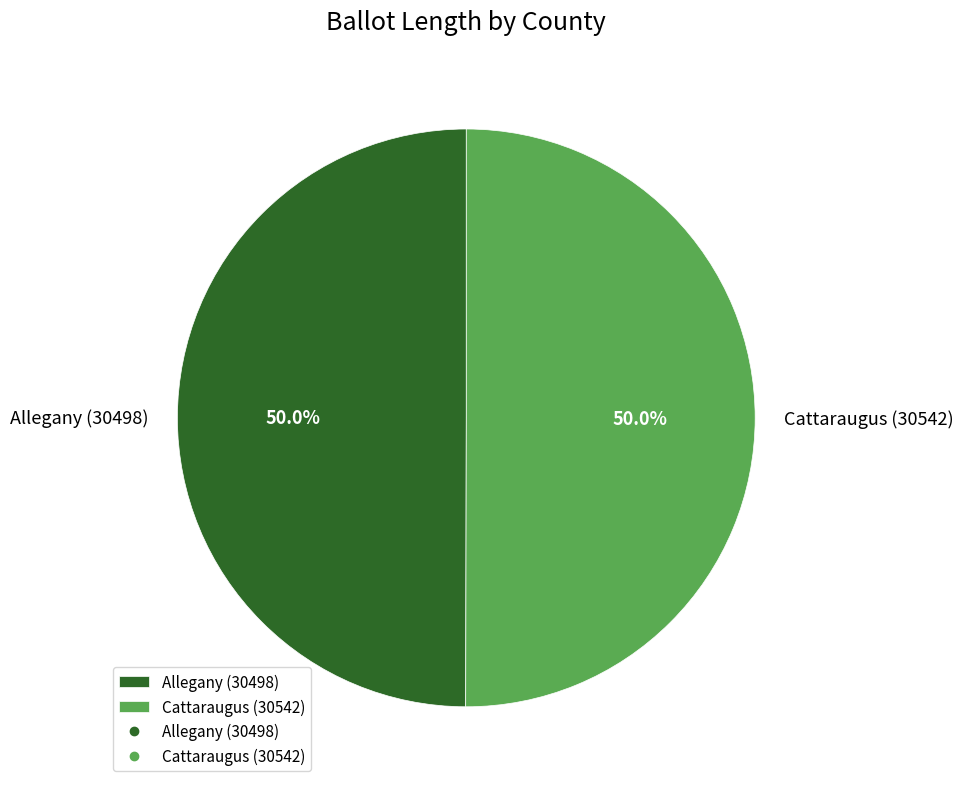

What is the ratio of the value at Cattaraugus (30542) to the value at Allegany (30498)?

1.0